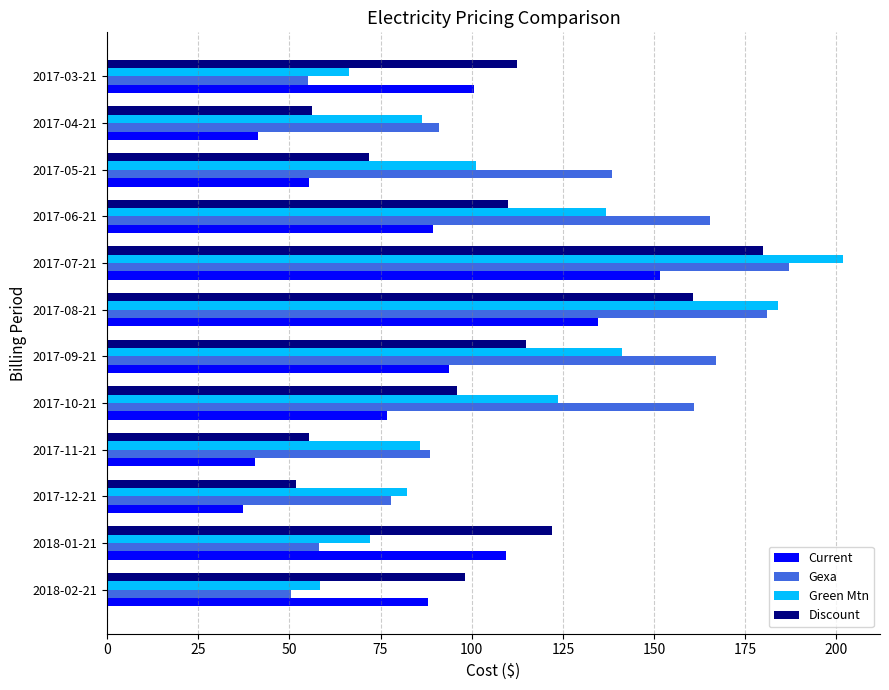

The value of Green Mtn at 2017-03-21 is 113.4. True or false?

False